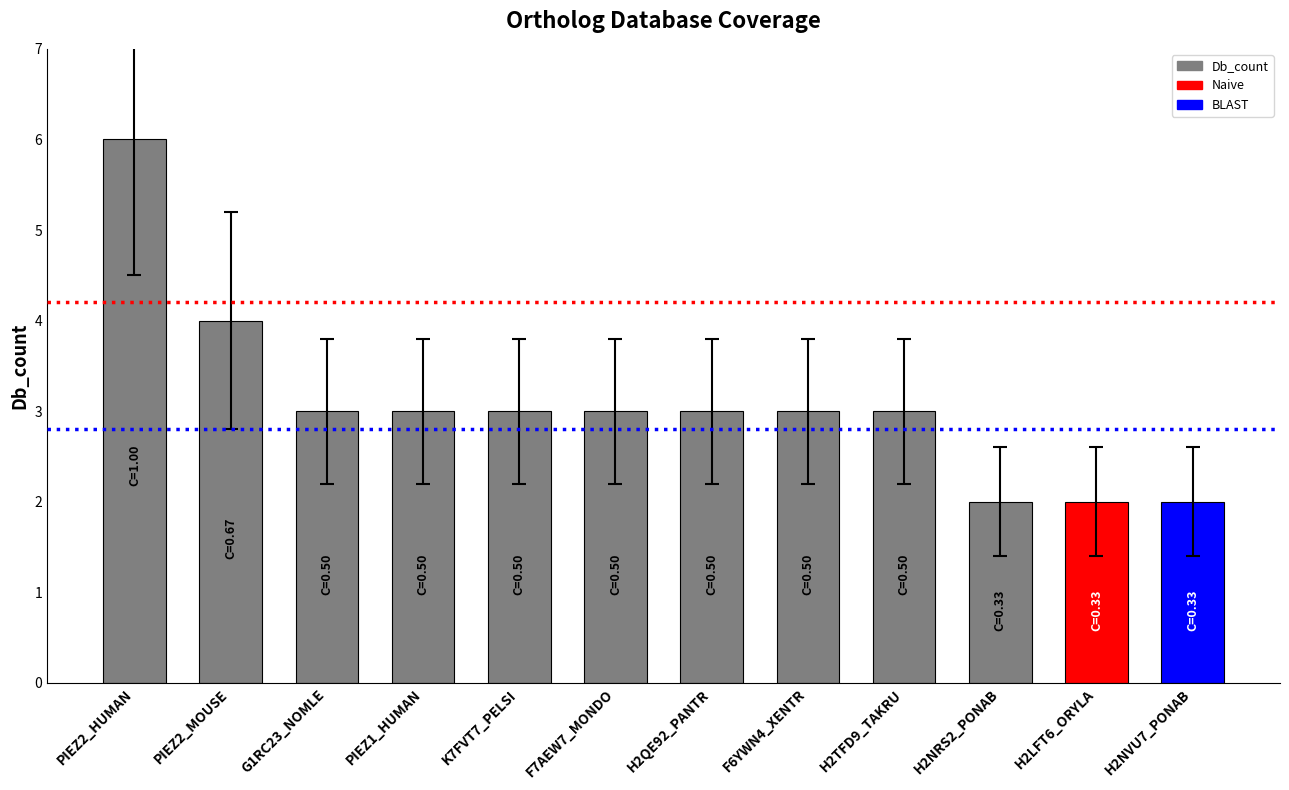

Reading left to right, list all the values displayed in this chart.

6	4	3	3	3	3	3	3	3	2	2	2